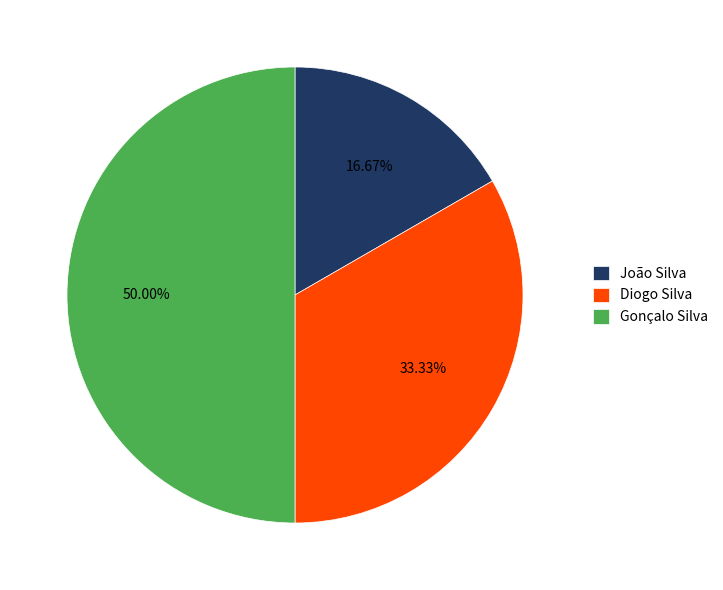

Which slice is the smallest?

João Silva